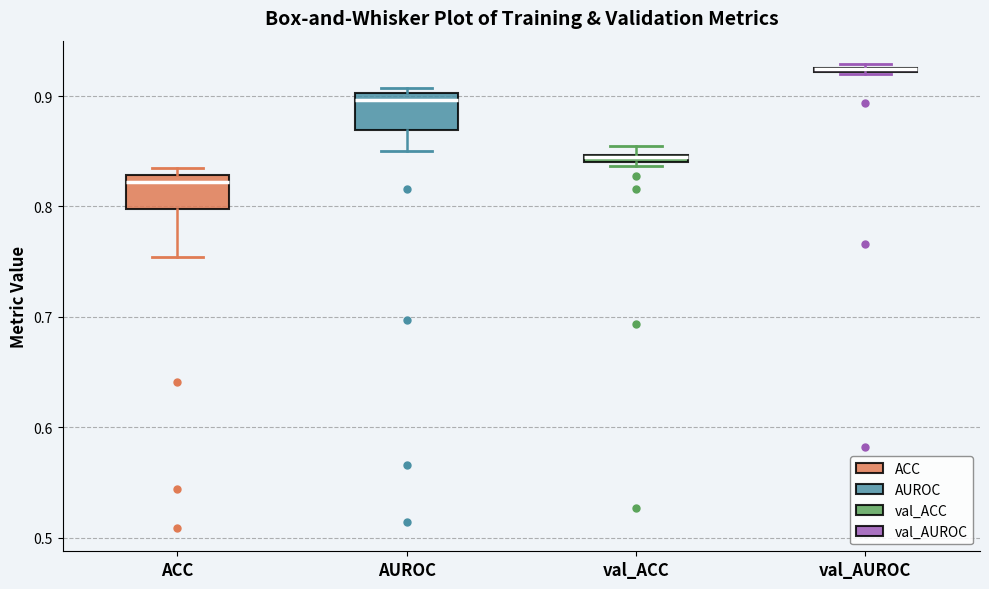

Where is the upper edge of the box for val_AUROC on the y-axis? The values are not printed on the chart, so give them approximately, as read against the axis.

0.93